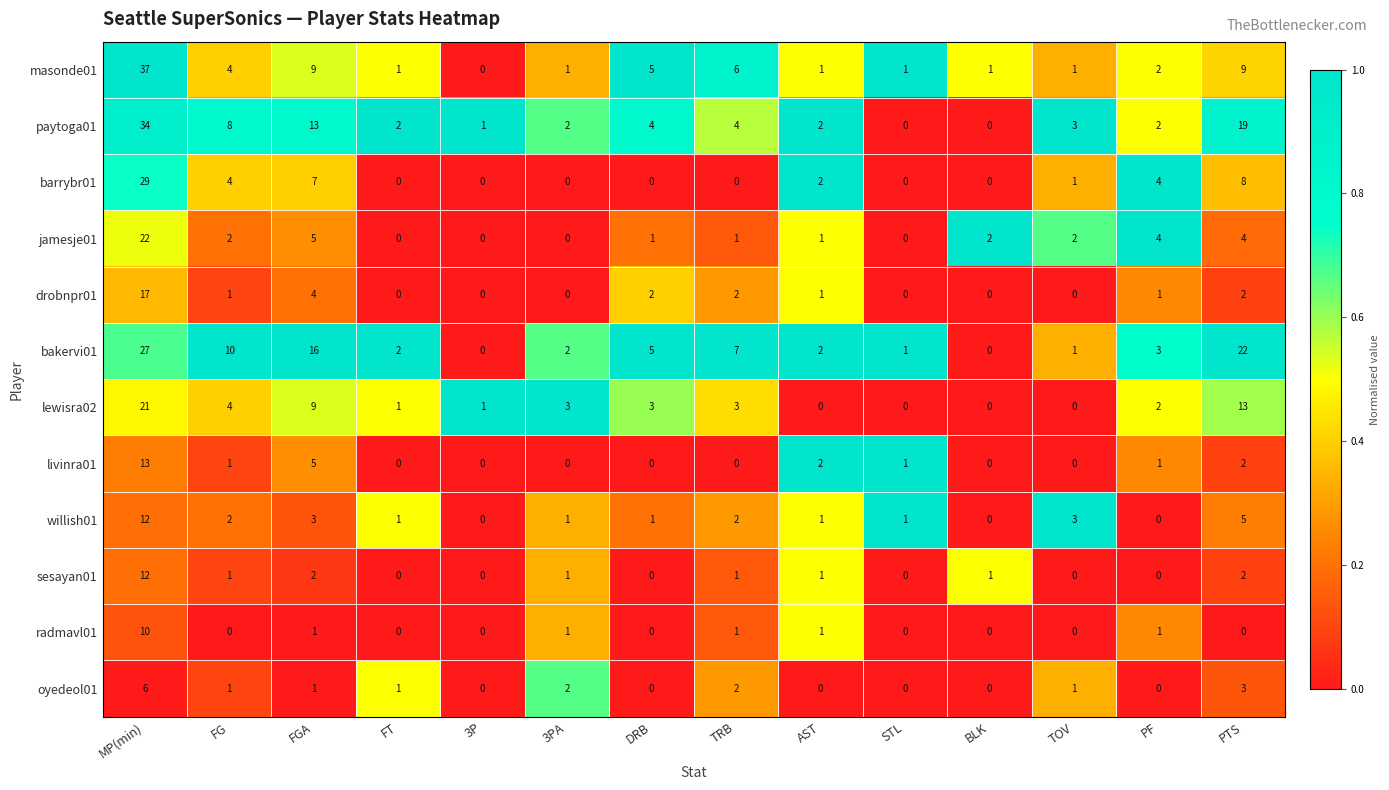

The bakervi01 series shows 3 at DRB. True or false?

False